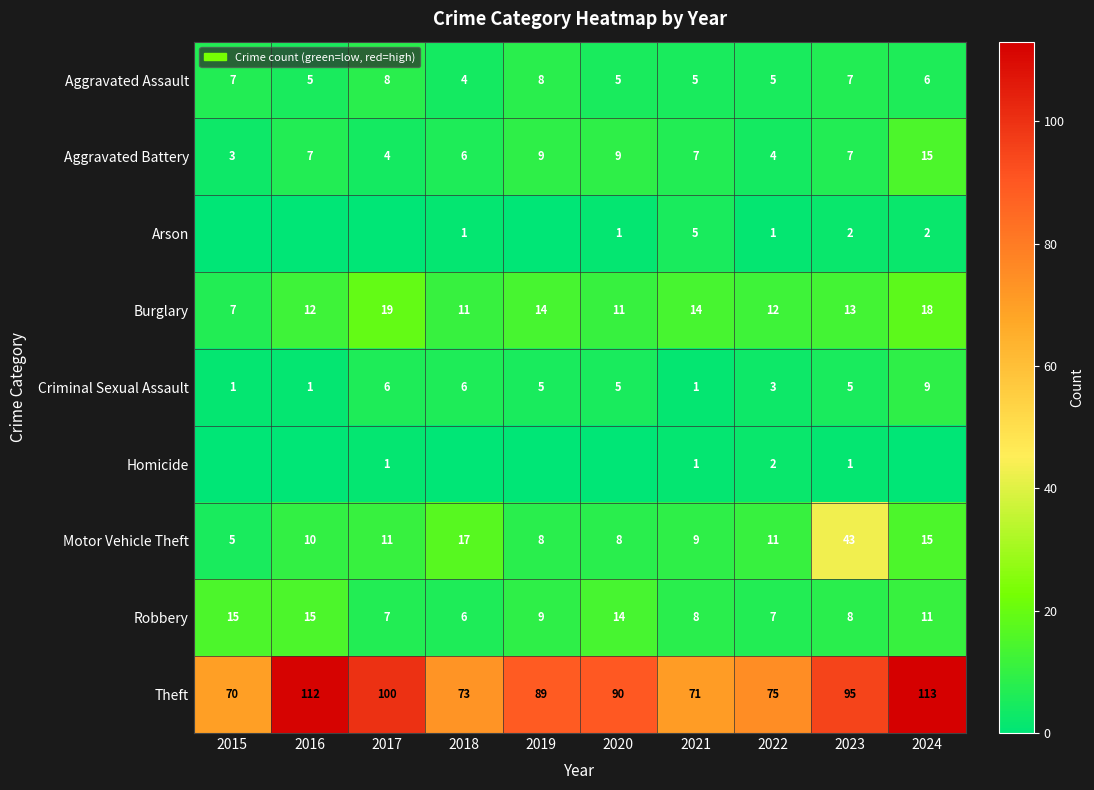

What is the total value across all series at 2017?

156